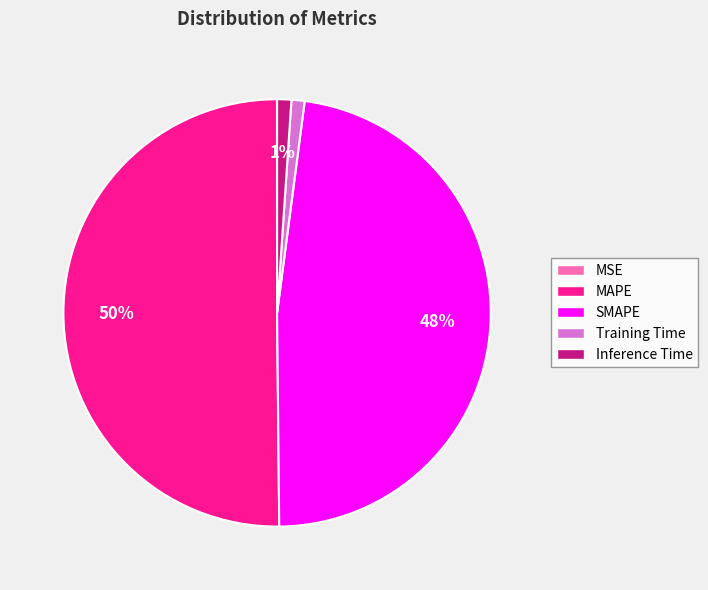

Which has a higher value, SMAPE or MAPE?

MAPE